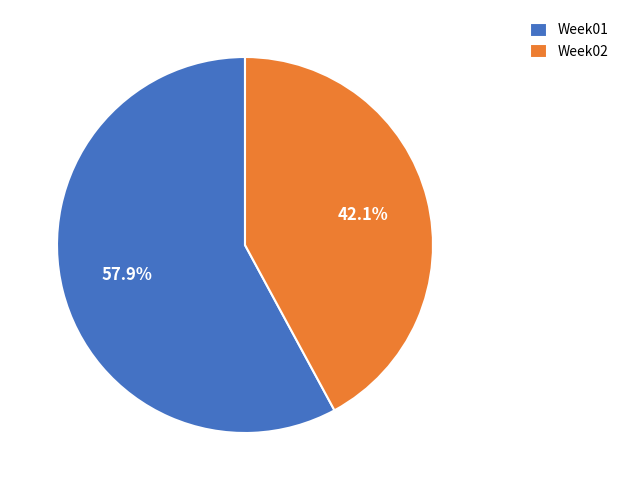

Count the number of slices in the pie.

2